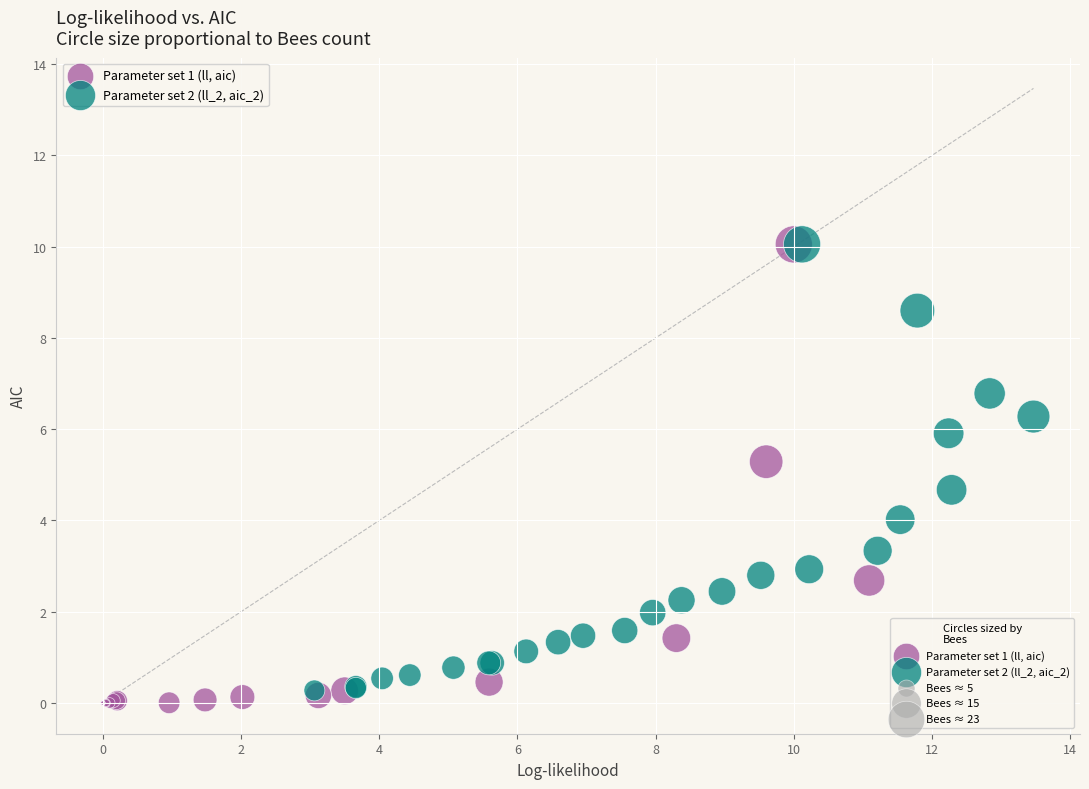

Which series has the widest spread of Y values?

Parameter set 1 (ll, aic)